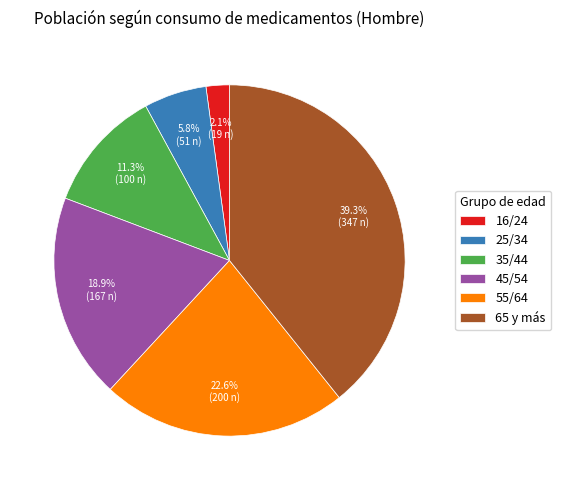

To the nearest percent, what is the difference between the largest and smallest slice percentages?

37%